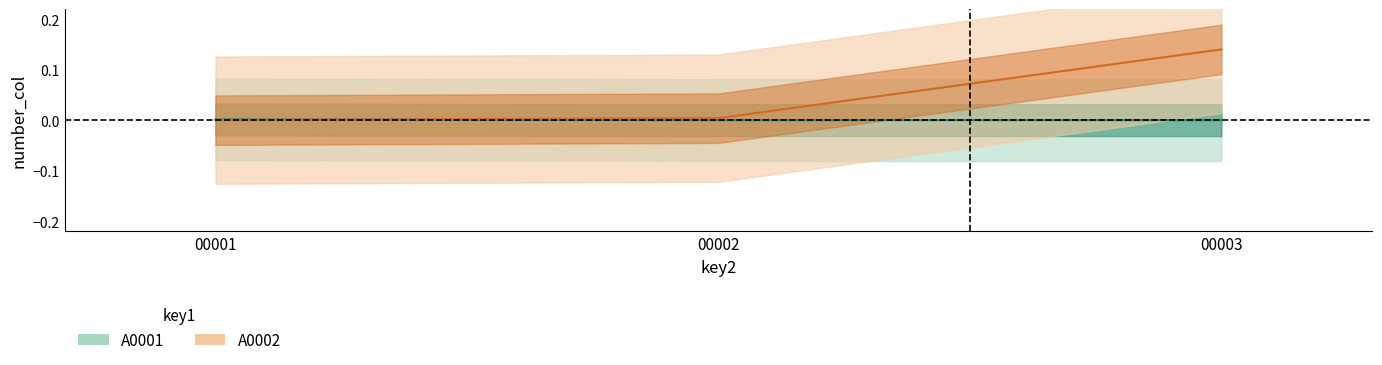

How many lines are shown in the chart?

1